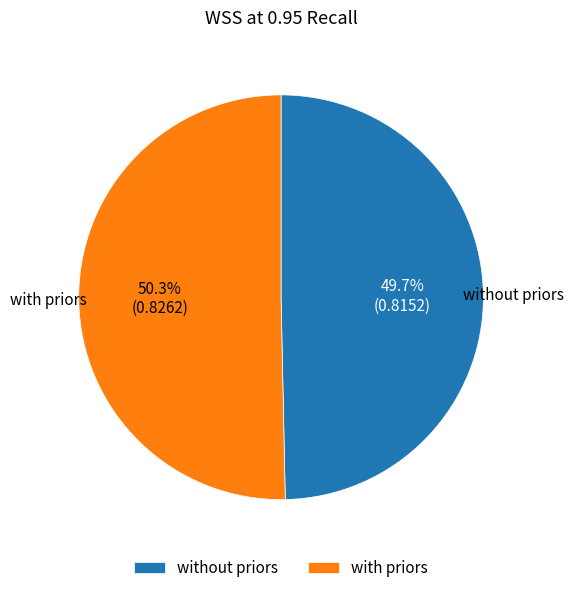

To the nearest percent, what is the difference between the largest and smallest slice percentages?

1%